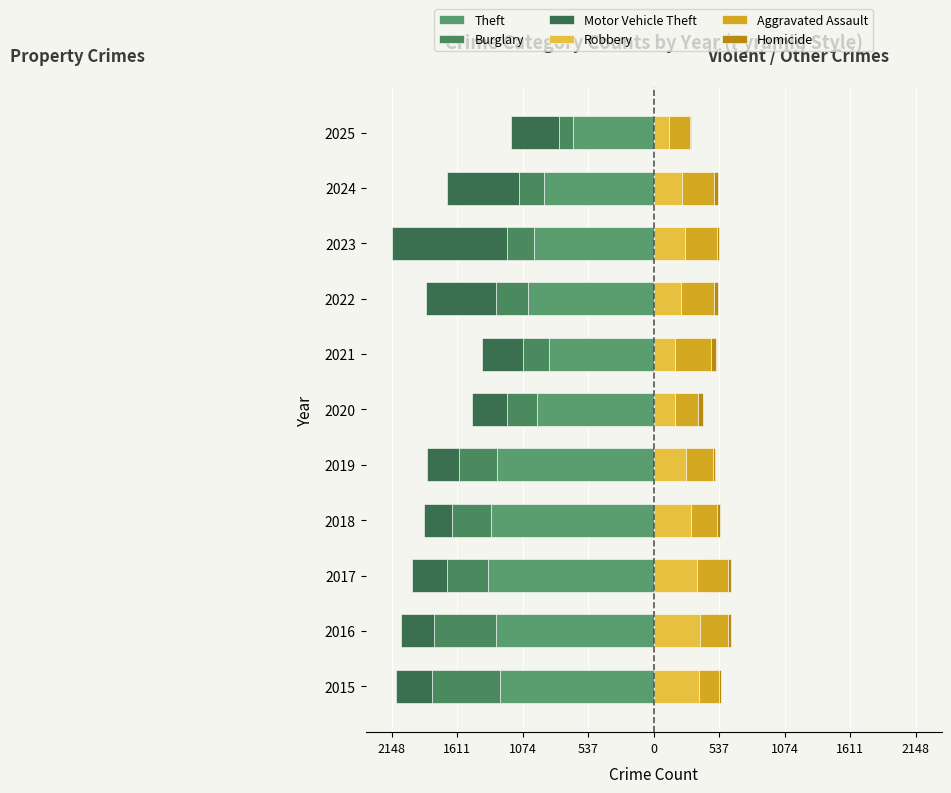

At how many categories does at least one series exceed -579?

11